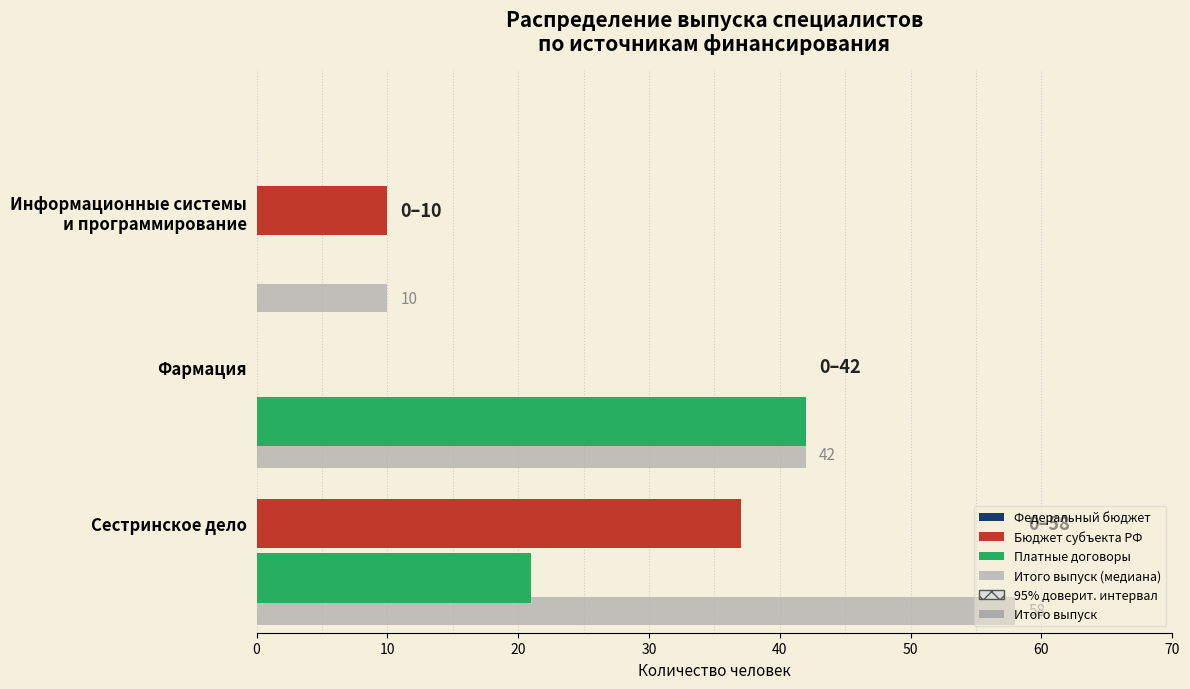

How many series are shown in this chart?

3